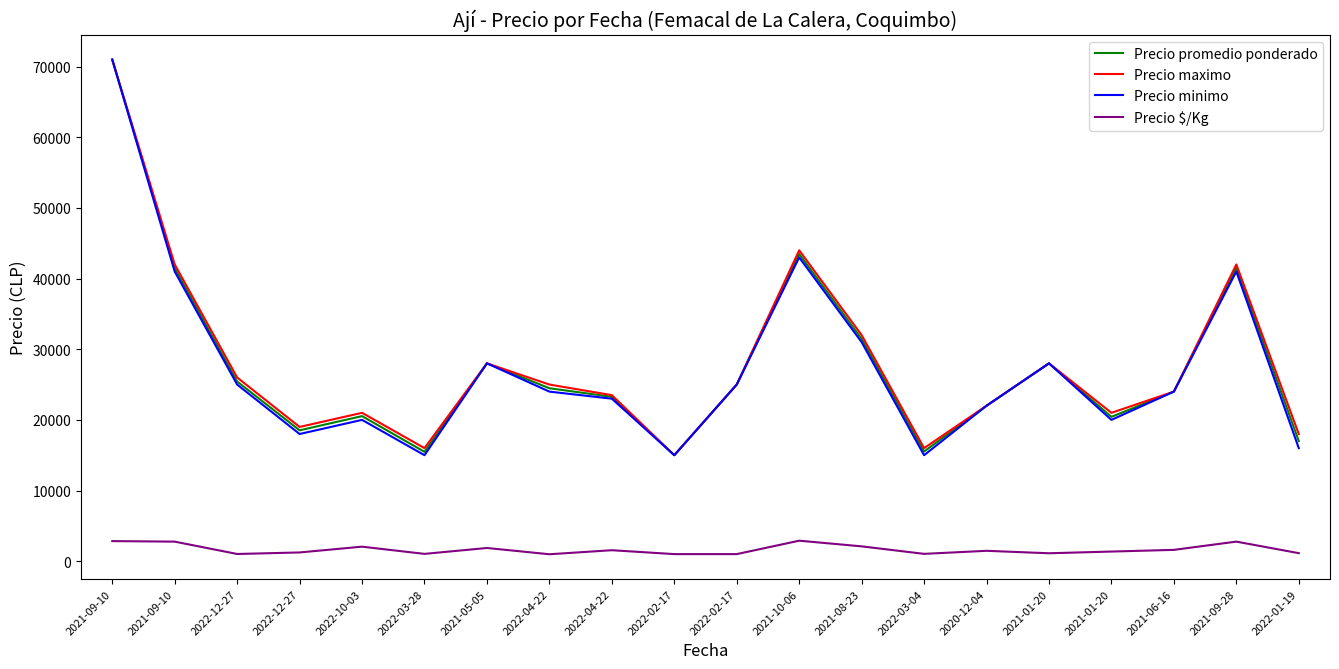

Reading left to right, transcribe all the data shown in this chart.

Precio promedio ponderado: 71000	41486	25429	18521	20533	15479	28000	24479	23260	15000	25000	43479	31462	15521	22000	28000	20429	24000	41521	17000
Precio maximo: 71000	42000	26000	19000	21000	16000	28000	25000	23500	15000	25000	44000	32000	16000	22000	28000	21000	24000	42000	18000
Precio minimo: 71000	41000	25000	18000	20000	15000	28000	24000	23000	15000	25000	43000	31000	15000	22000	28000	20000	24000	41000	16000
Precio $/Kg: 2840	2766	1017	1235	2053	1032	1867	979	1551	1000	1000	2899	2097	1035	1467	1120	1362	1600	2768	1133